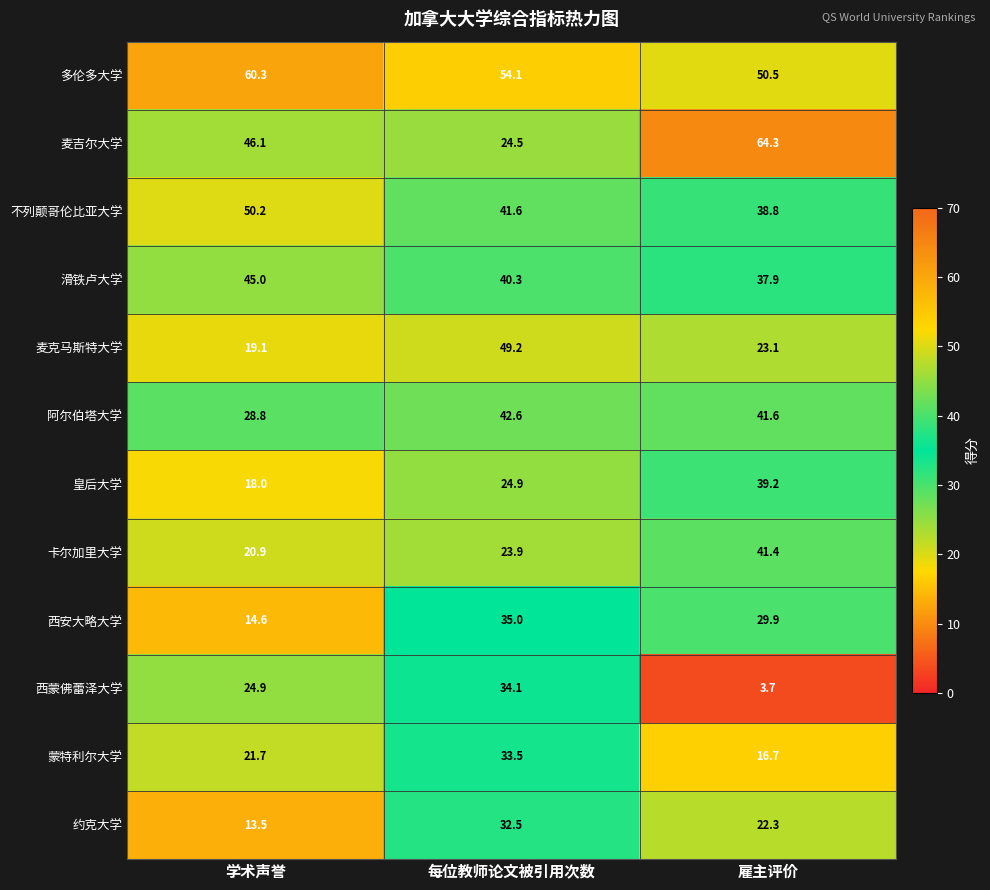

Which series has the largest total across all categories?

多伦多大学